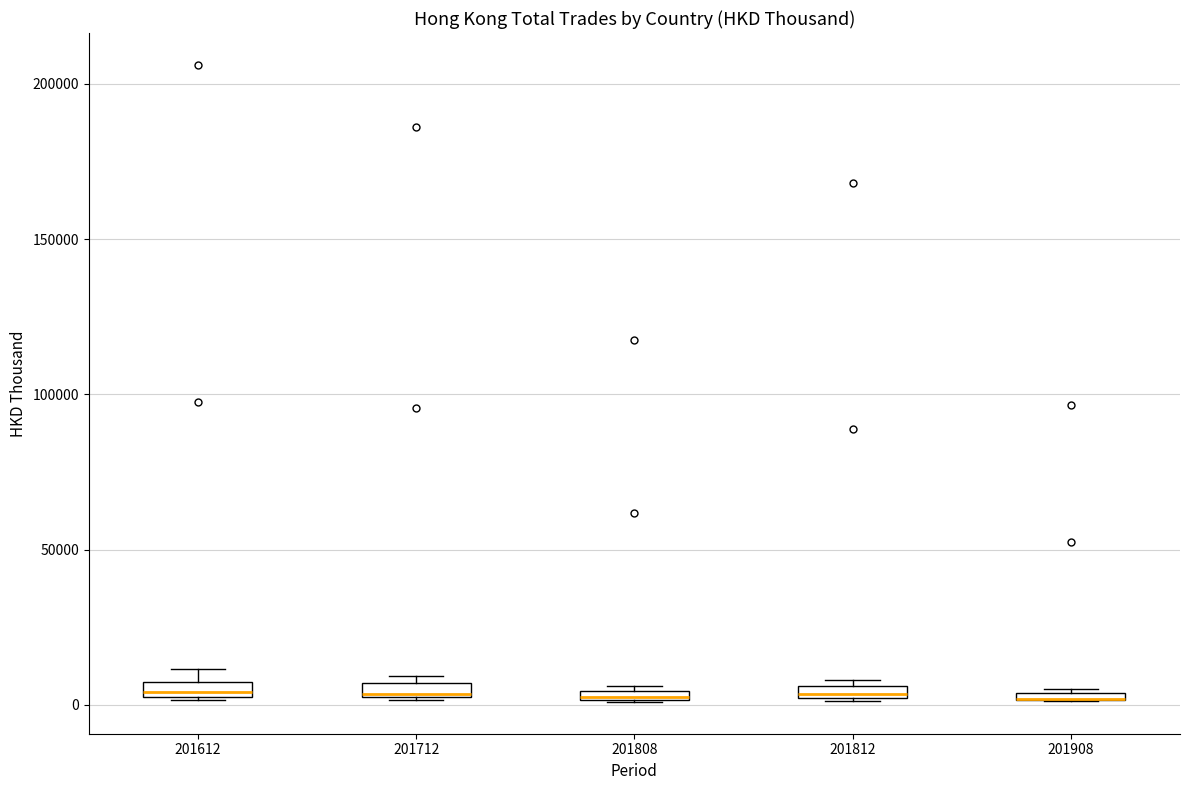

Where is the lower edge of the box at x = 201612 on the y-axis? The values are not printed on the chart, so give them approximately, as read against the axis.

0